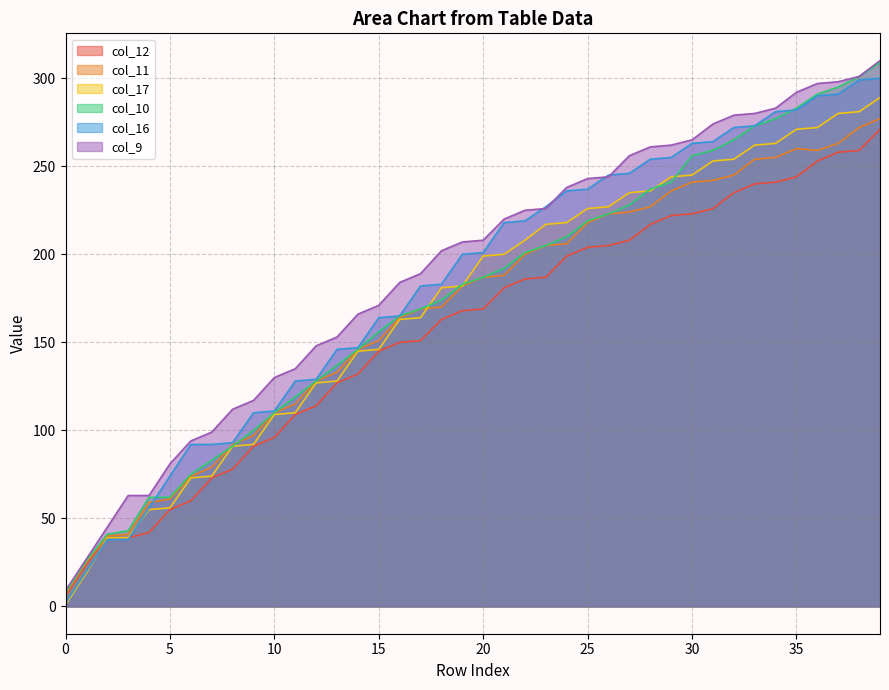

Which series ends up on top after the final intersection of col_10 and col_16?

col_10